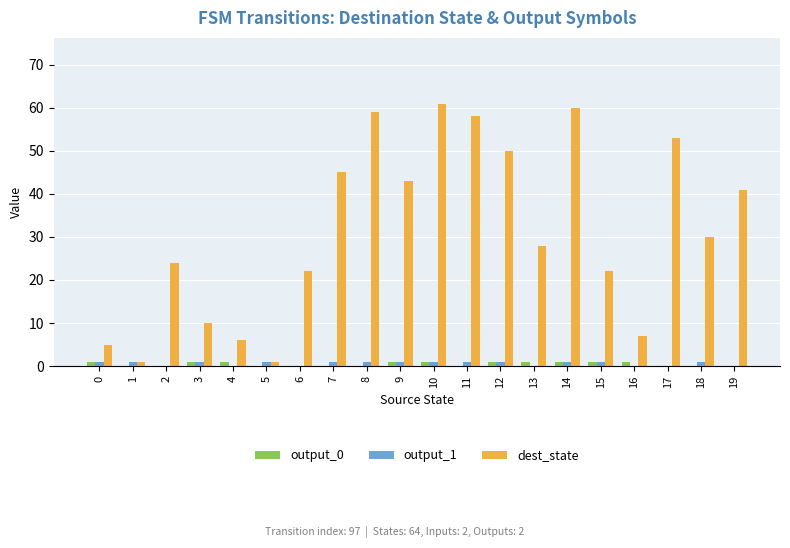

Is it true that output_0 equals 0 at 17?

True